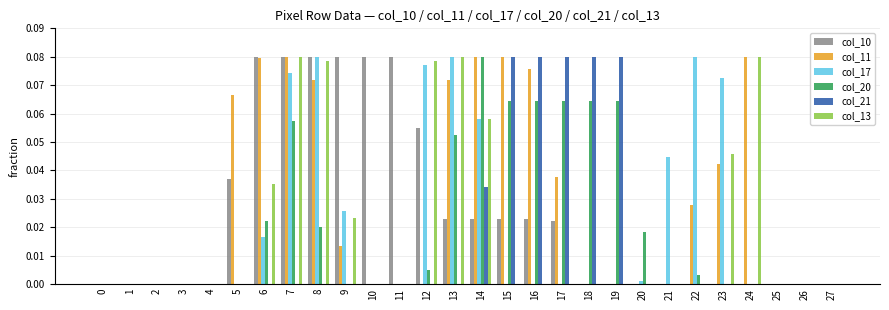

How many data points does each series have?

28